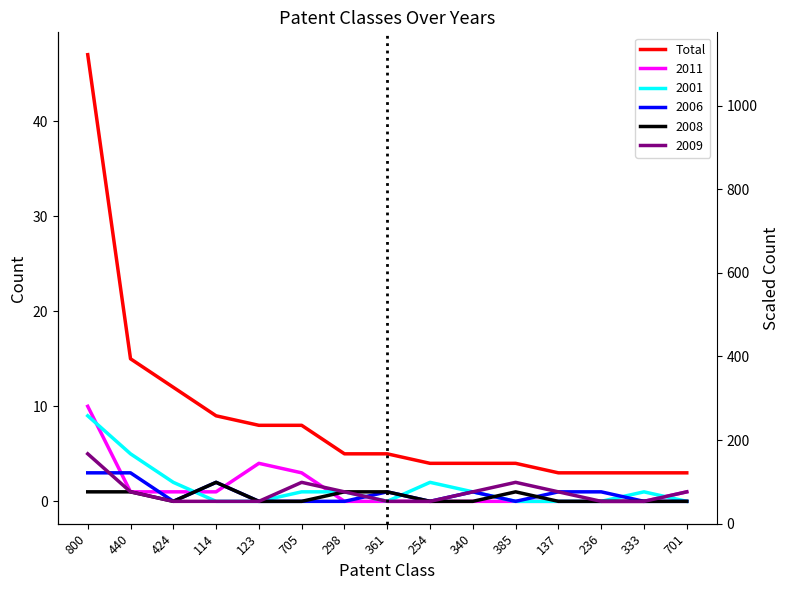

What is the value of the 6th point from the left?

8